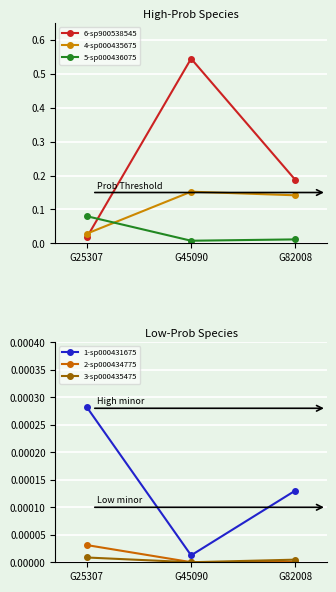

Is it true that 3-sp000435475 equals 0.0 at G45090?

False